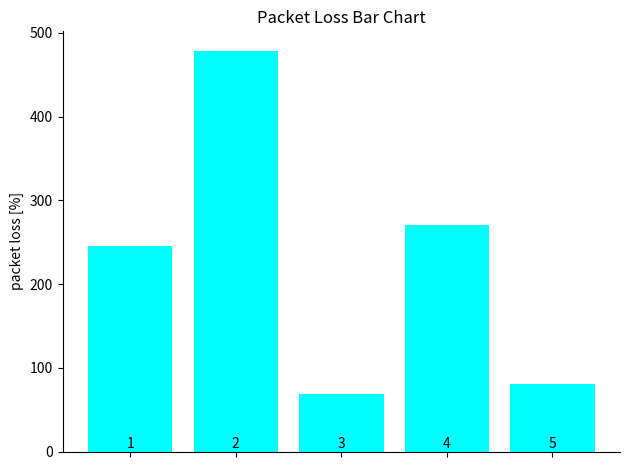

What is the minimum value shown in the chart?

69